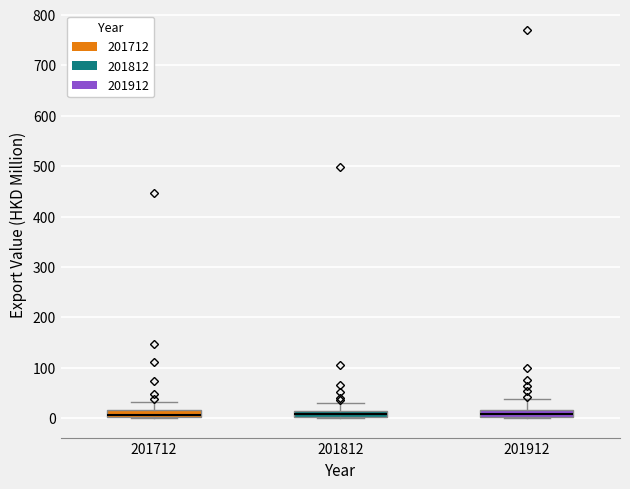

Where does the median line of the box at x = 201812 sit on the y-axis? The values are not printed on the chart, so give them approximately, as read against the axis.

10